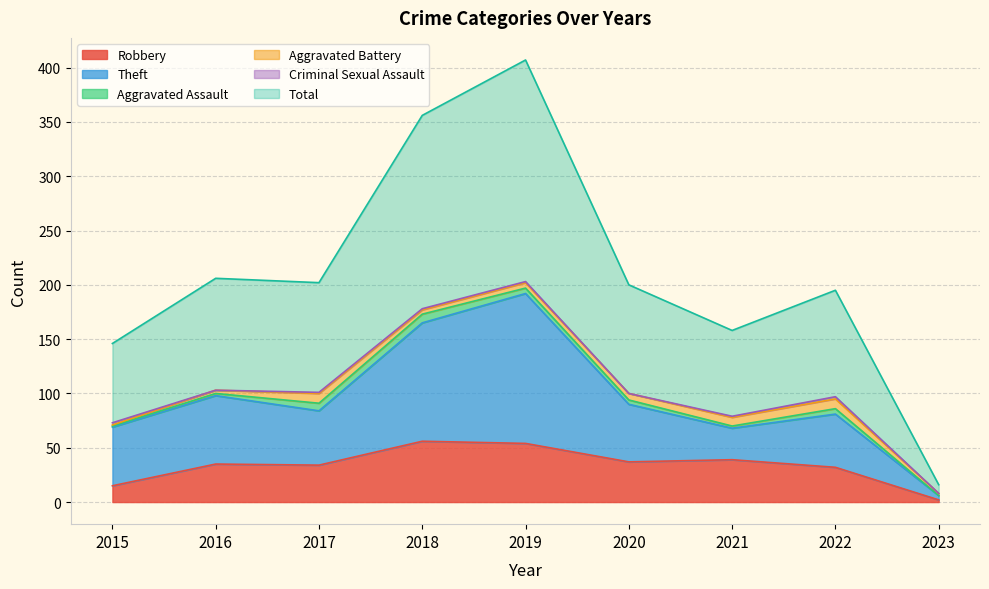

The value of Total at 2018 is 356. True or false?

True